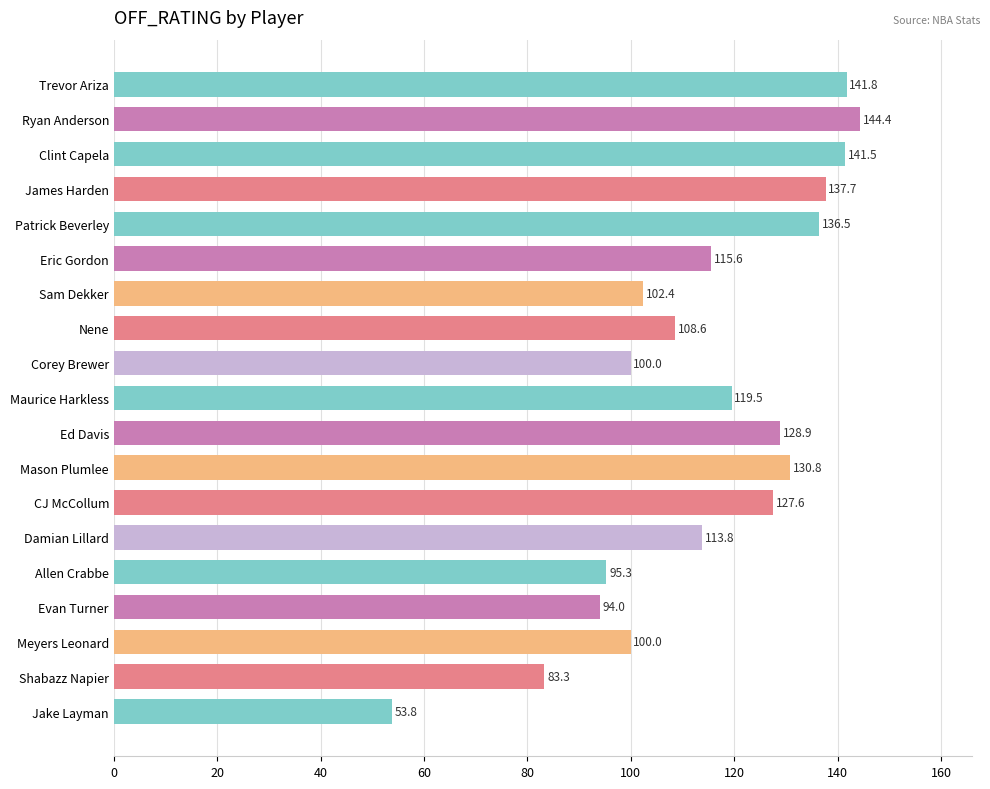

How many data points are above 115?

10